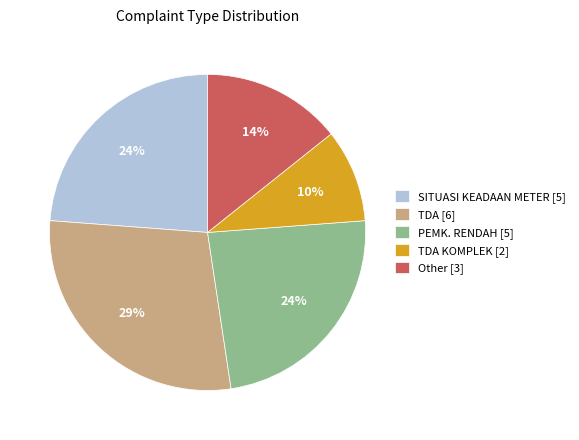

Does any single category account for the majority?

No